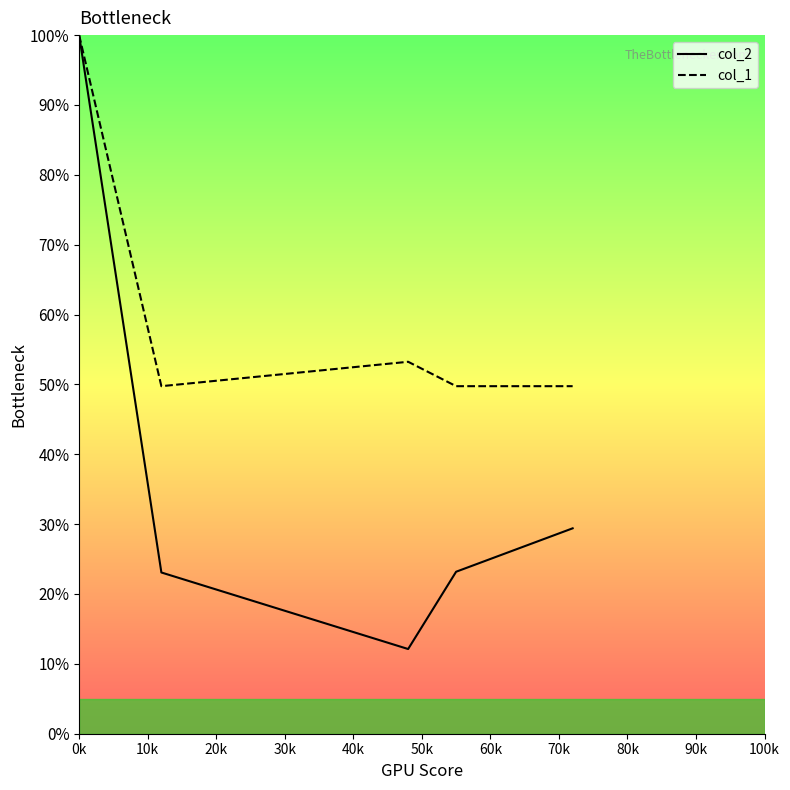

Rank the series by their average value, from highest to lowest.

col_1, col_2